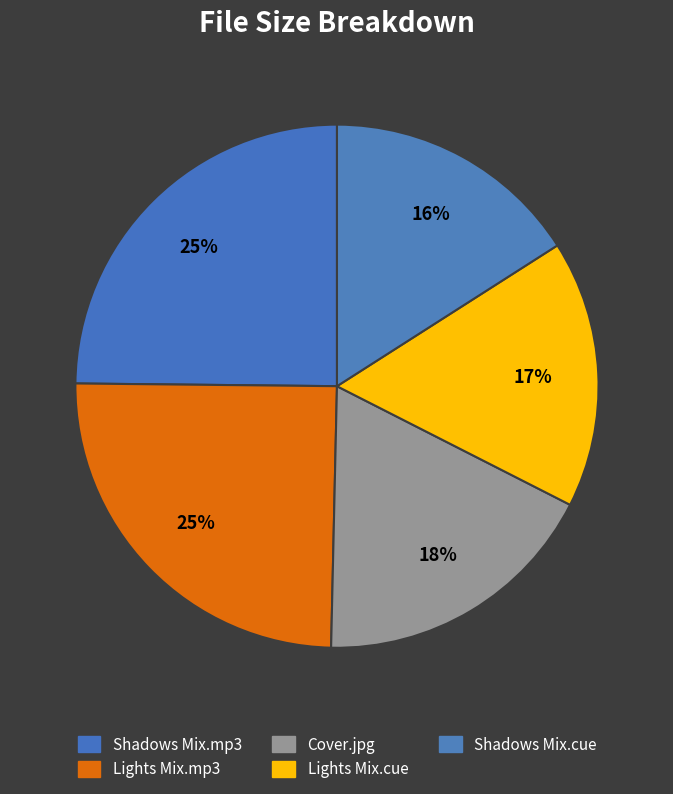

Count the number of slices in the pie.

5